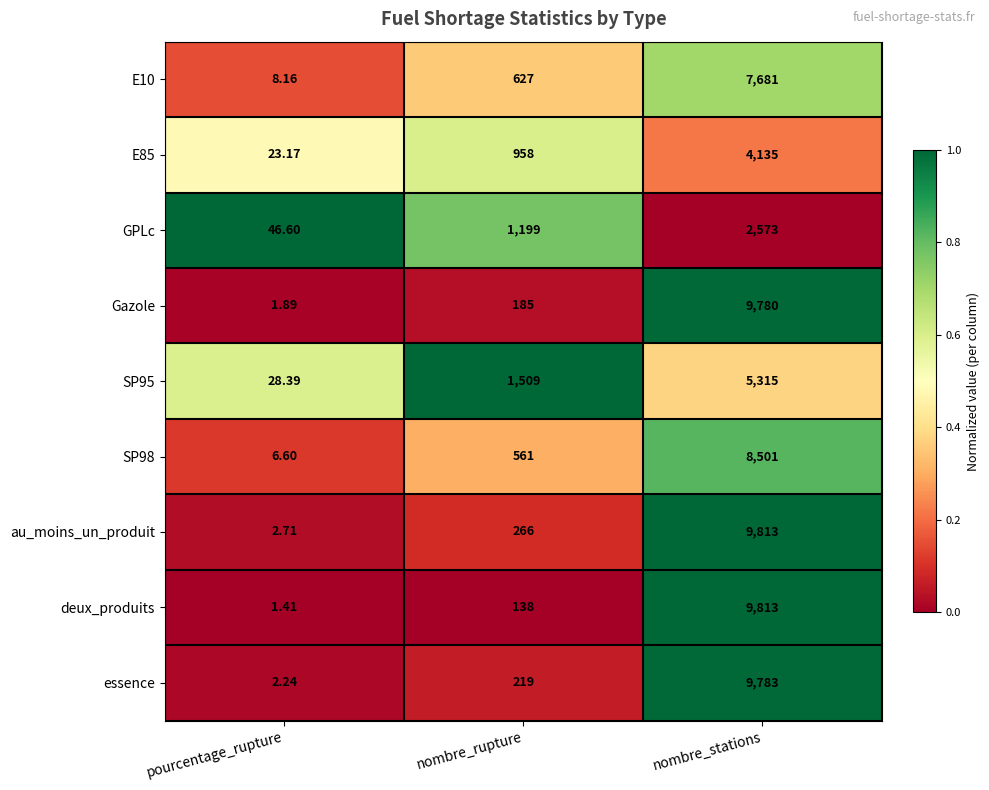

At which label is E10 closest to 3844?

nombre_rupture